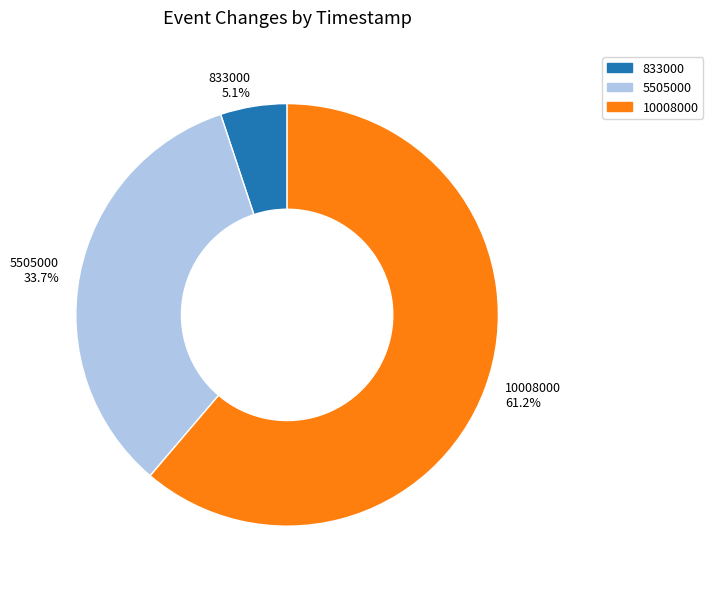

To the nearest percent, what is the combined percentage of 5505000 and 833000?

39%